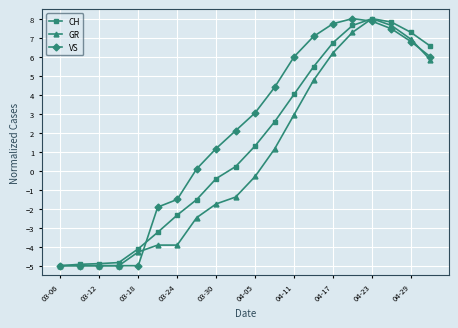

True or false: CH has more than 2 interior local peaks.

False